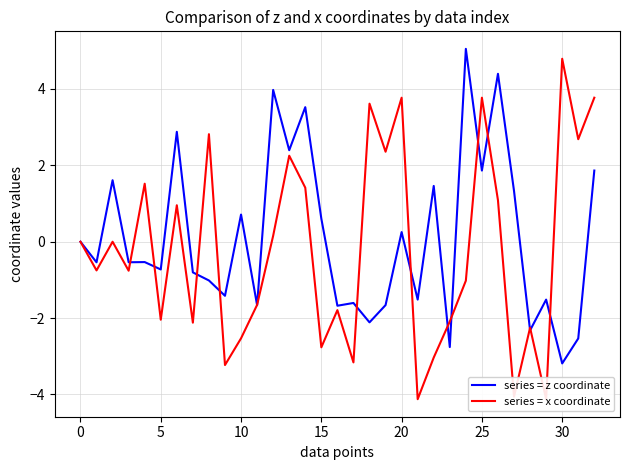

Which series changed the most between 15 and 28?

series = z coordinate